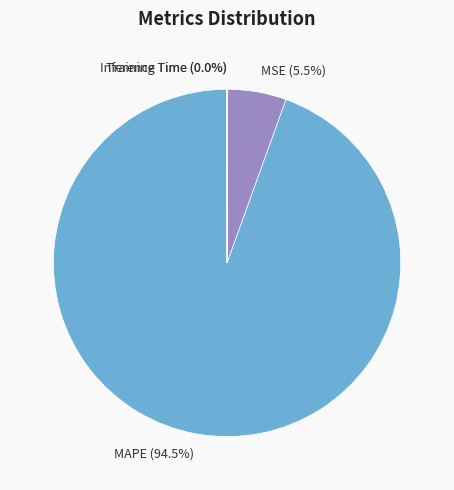

Between MAPE (94.5%) and MSE (5.5%), which is larger?

MAPE (94.5%)